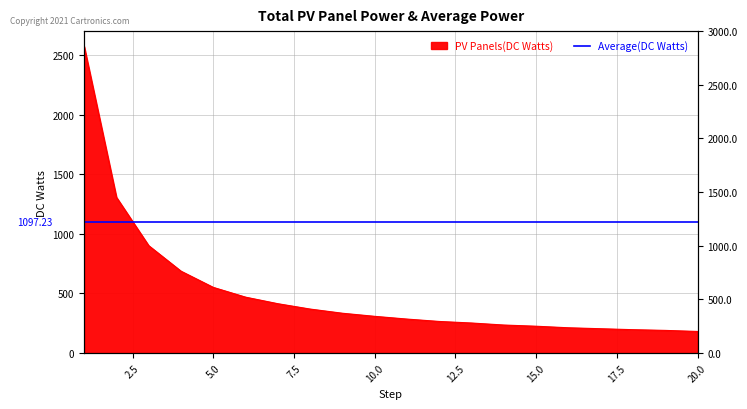

How many lines are shown in the chart?

1